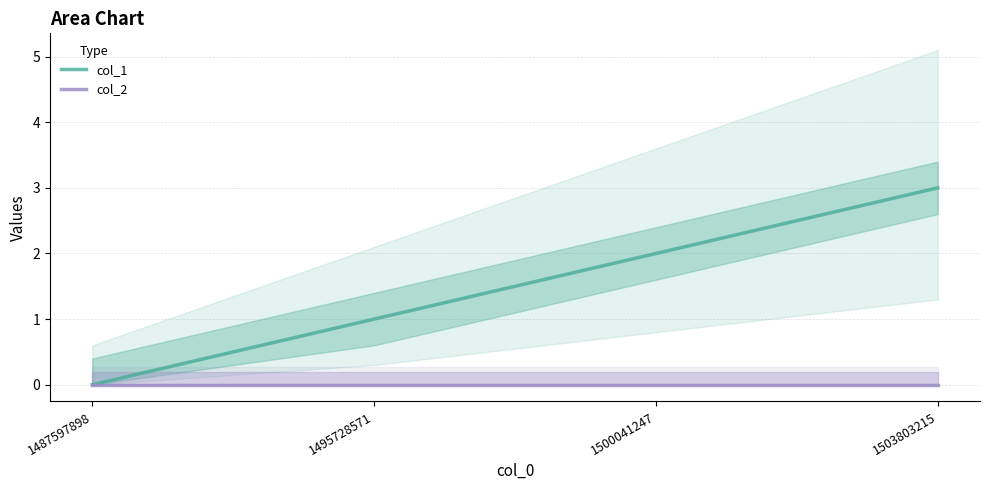

Rank the series by their maximum value, from highest to lowest.

col_1, col_2